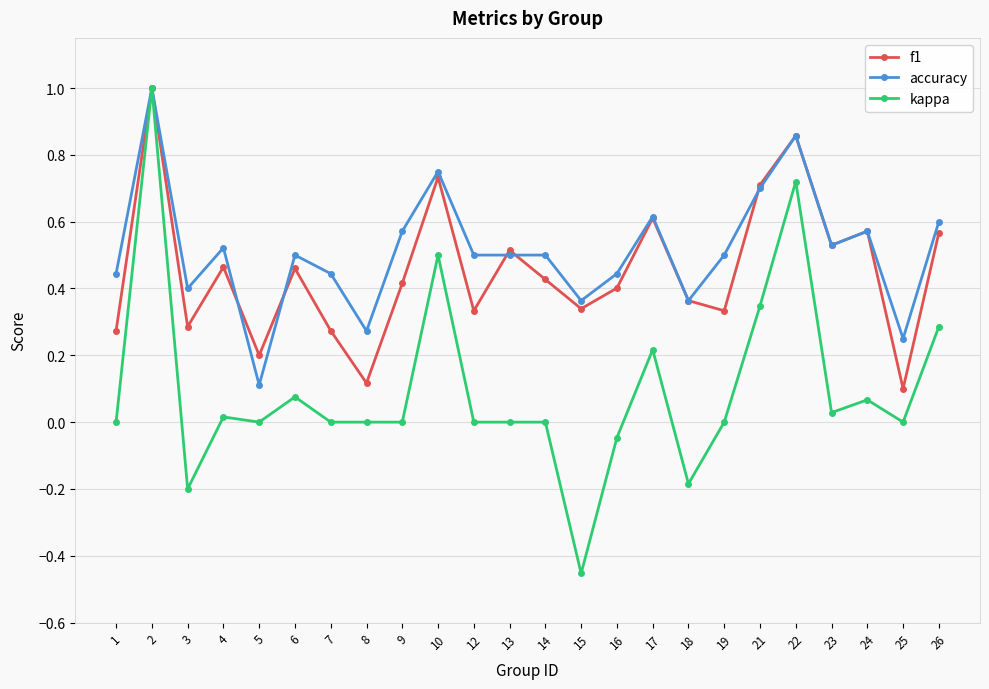

Is it true that f1 equals 0.5 at 23?

True